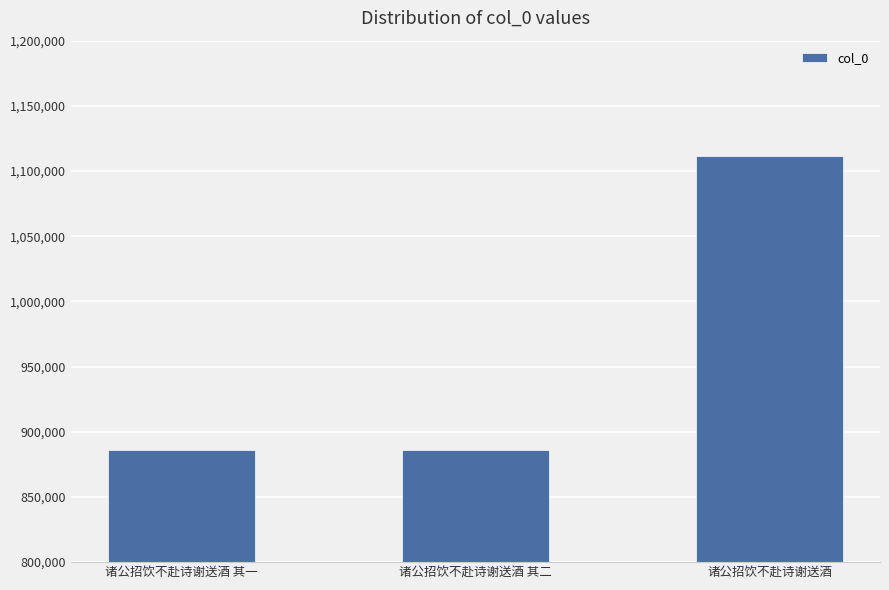

What is the label of the 3rd bar from the right?

诸公招饮不赴诗谢送酒 其一